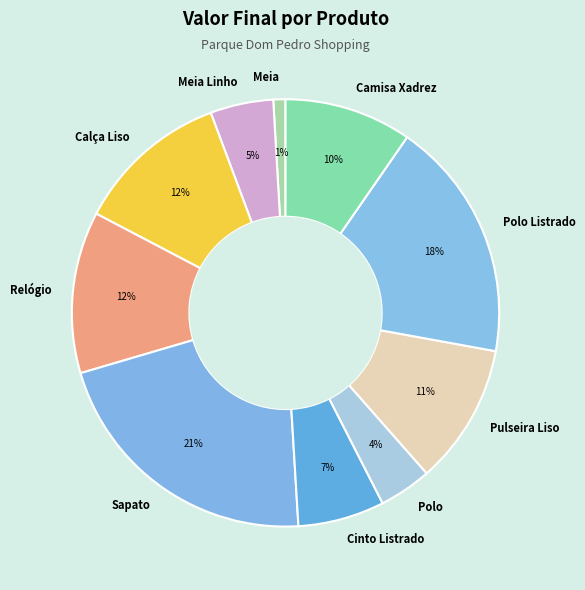

Is it true that Pulseira Liso is 11% of the pie?

True